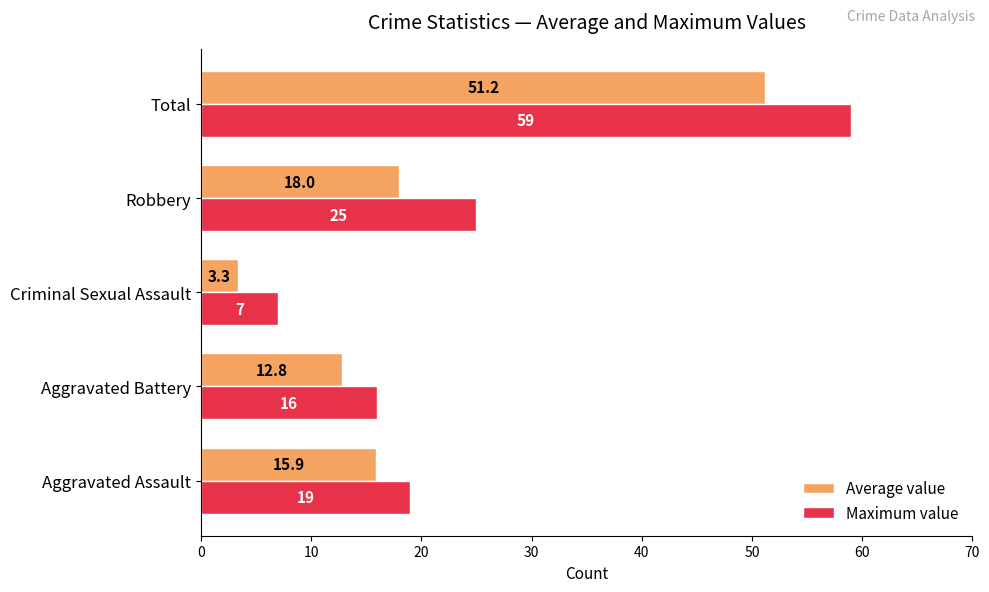

Count the number of data series in this chart.

2